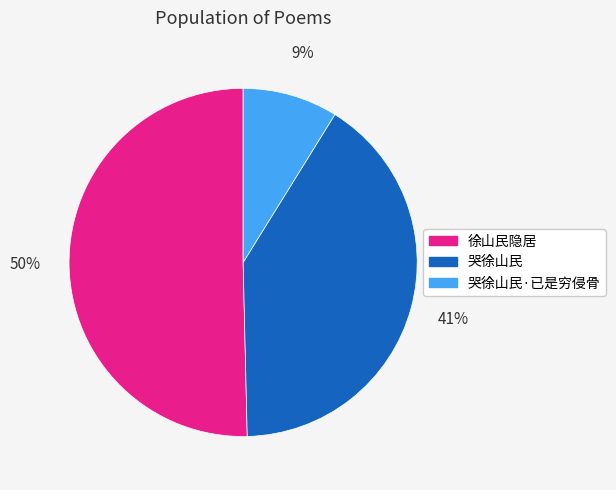

To the nearest percent, what is the combined percentage of 徐山民隐居 and 哭徐山民?

91%